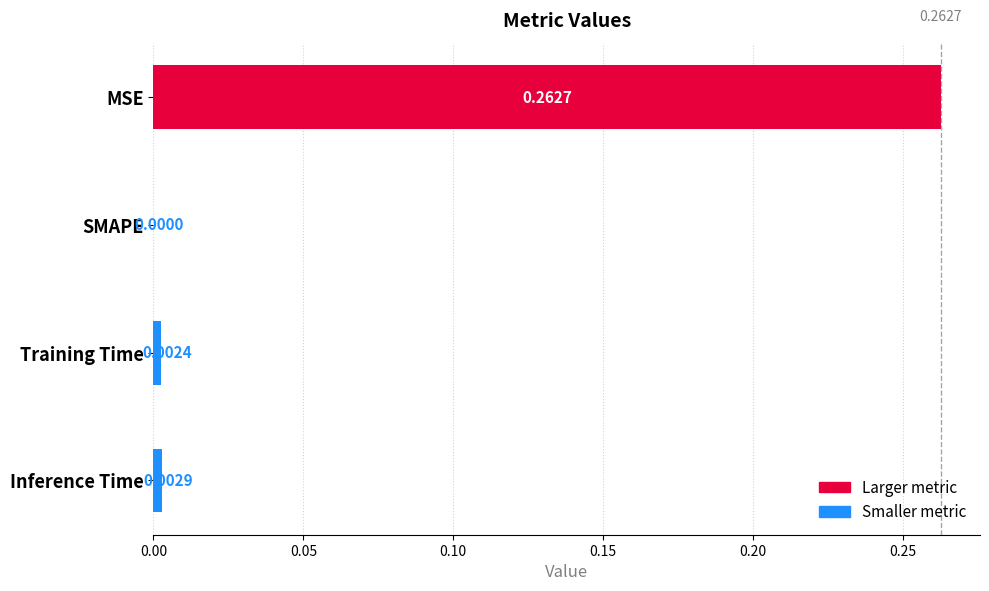

At which category does the chart reach its peak across all series?

MSE